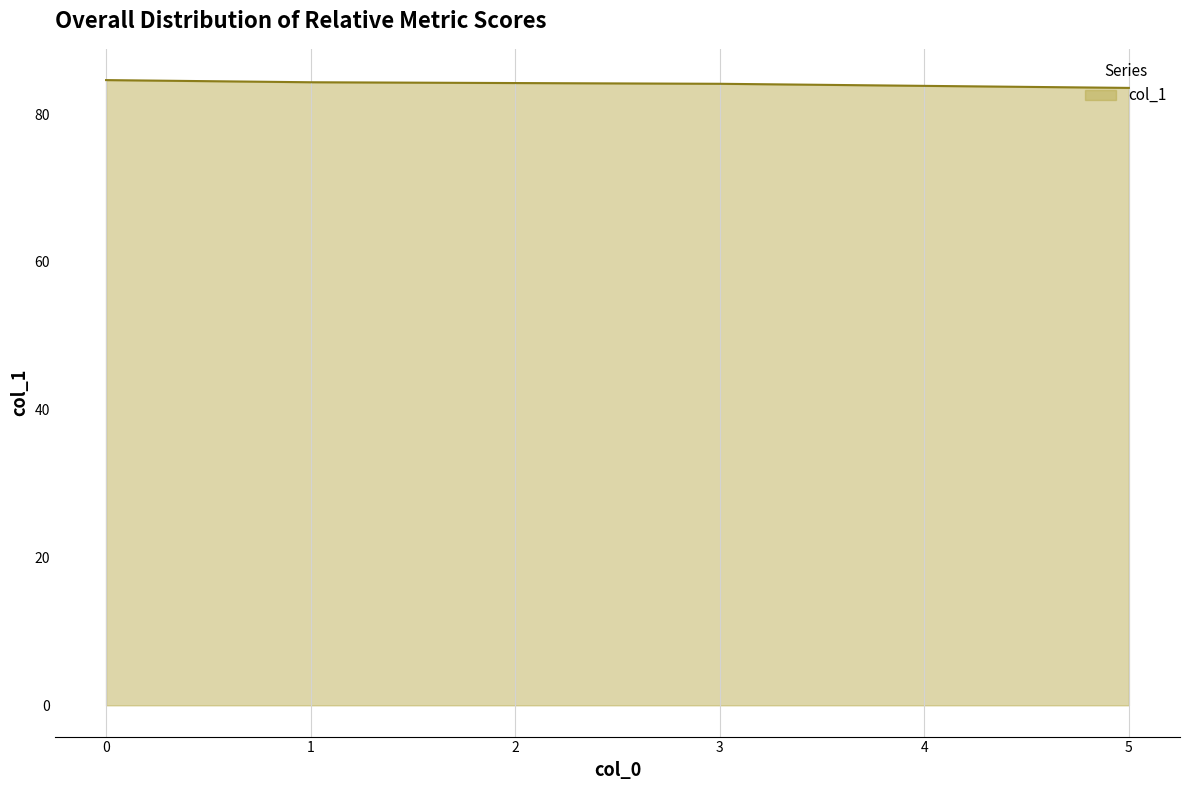

The value at 2 is 84.2. True or false?

True